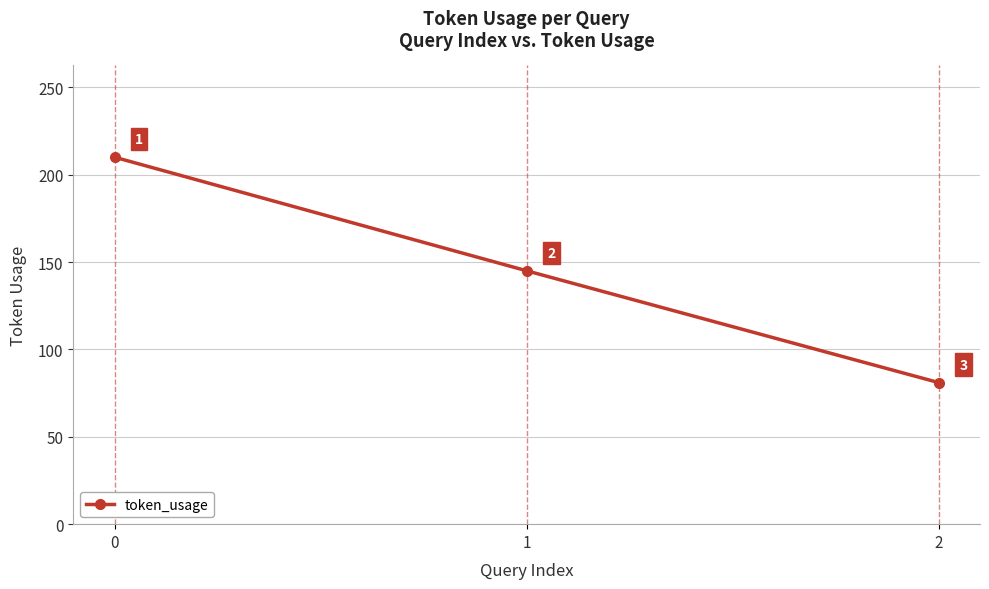

Reading right to left, list all the values displayed in this chart.

81	145	210